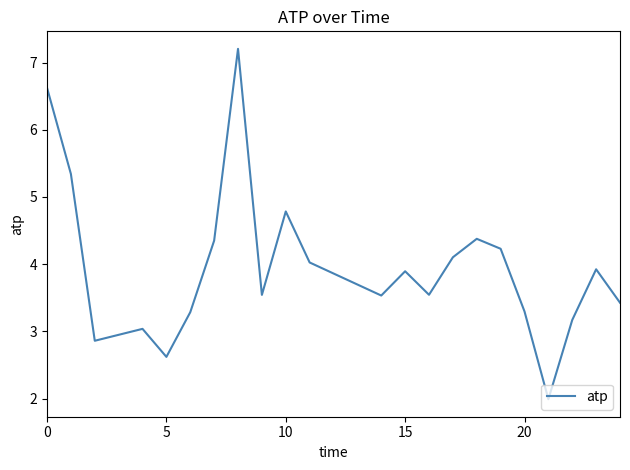

Reading left to right, extract all data points from this chart.

6.6	5.3	2.9	3.0	2.6	3.3	4.4	7.2	3.5	4.8	4.0	3.5	3.9	3.5	4.1	4.4	4.2	3.3	2.0	3.2	3.9	3.4